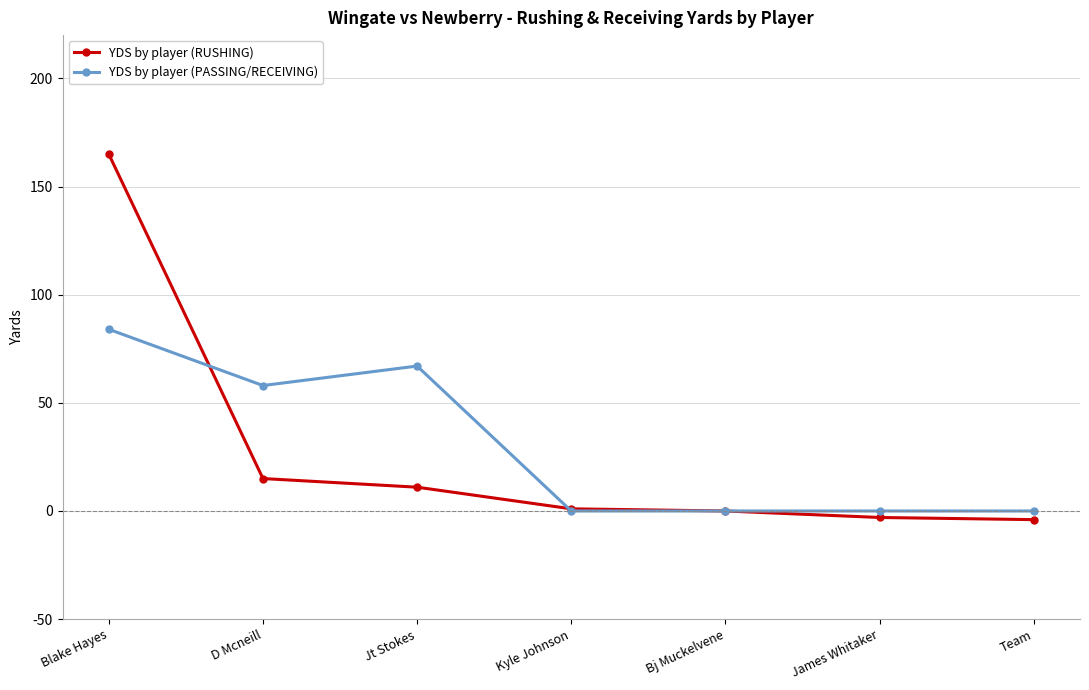

Between D Mcneill and Jt Stokes, which series saw the biggest shift?

YDS by player (PASSING/RECEIVING)